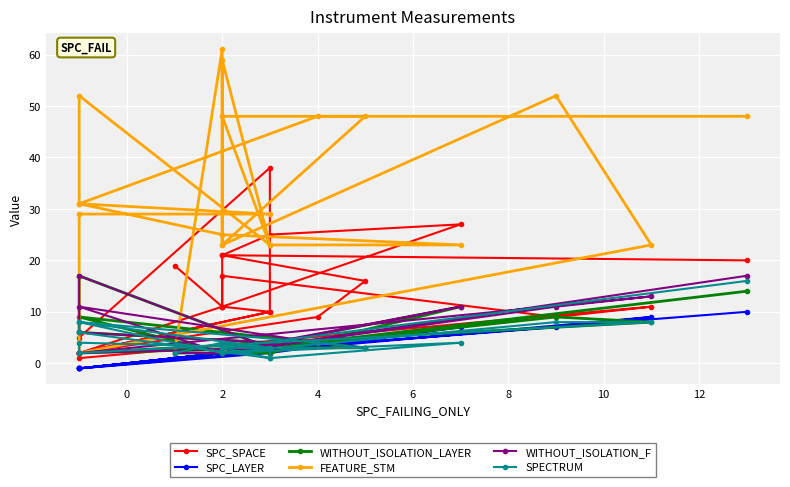

Where is the first local maximum for WITHOUT_ISOLATION_LAYER?

4